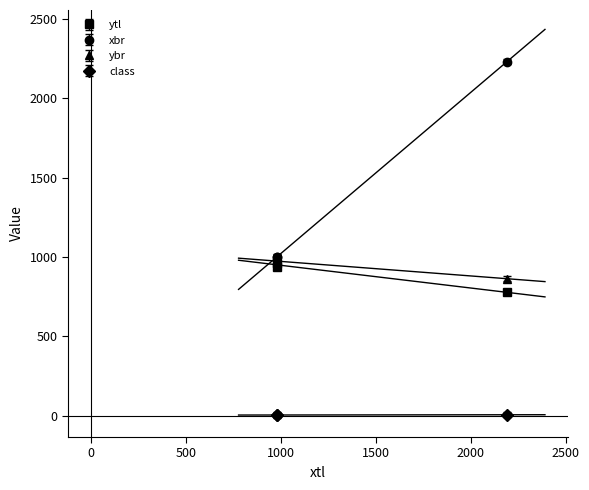

What is the difference between the second highest and minimum values in the xbr series?

3.0